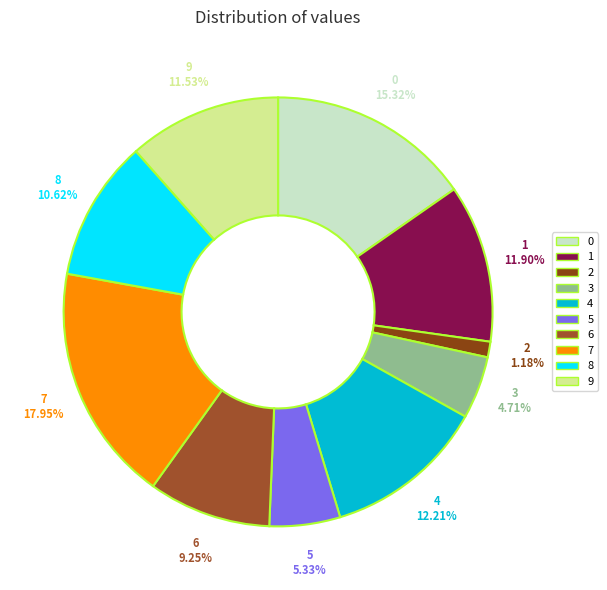

Is there a majority slice in this chart?

No